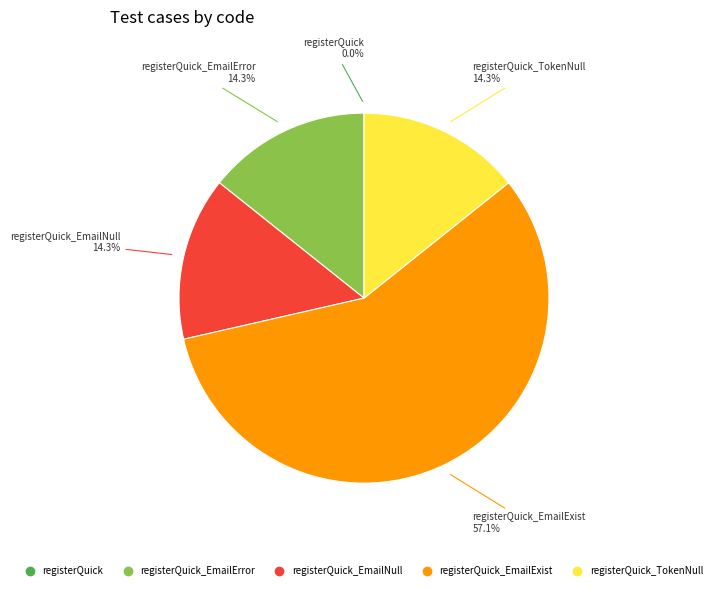

Is there any slice that represents more than half of the pie?

Yes